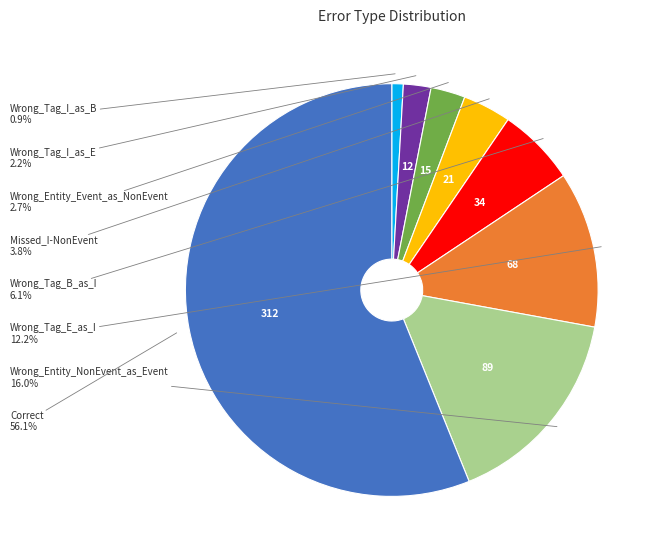

Which category accounts for the majority?

Correct